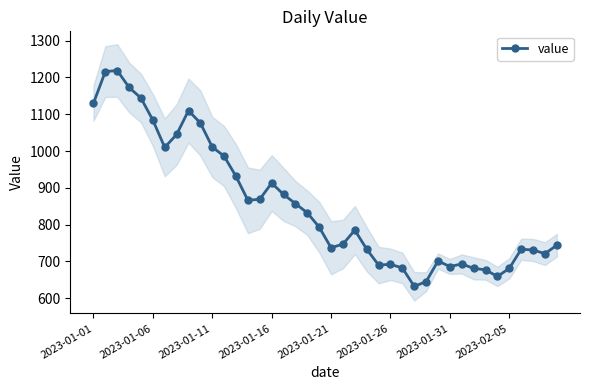

What is the maximum value for value?

1219